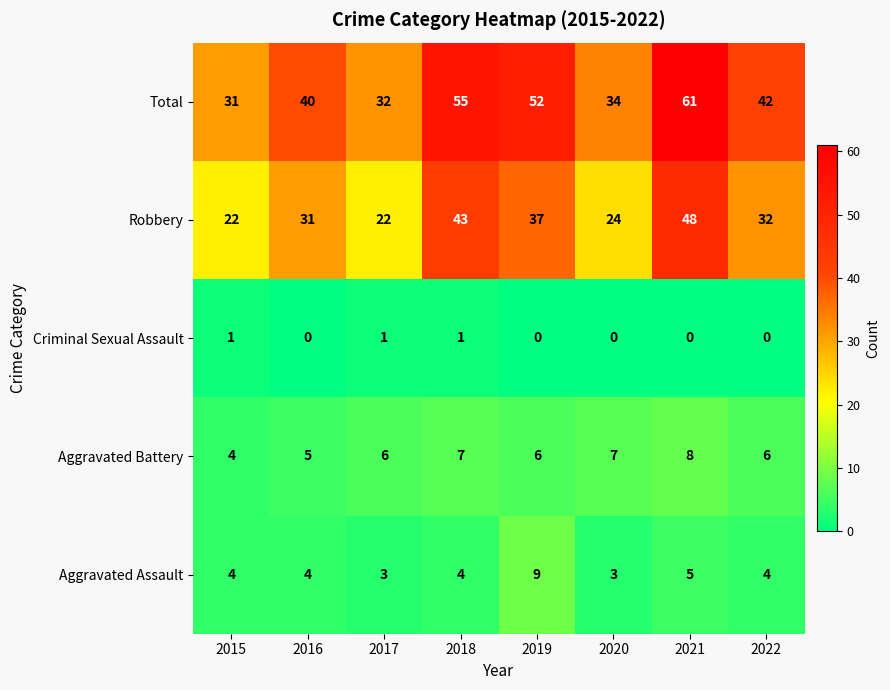

What is the sum of the Total values at 2019 and 2017?

84